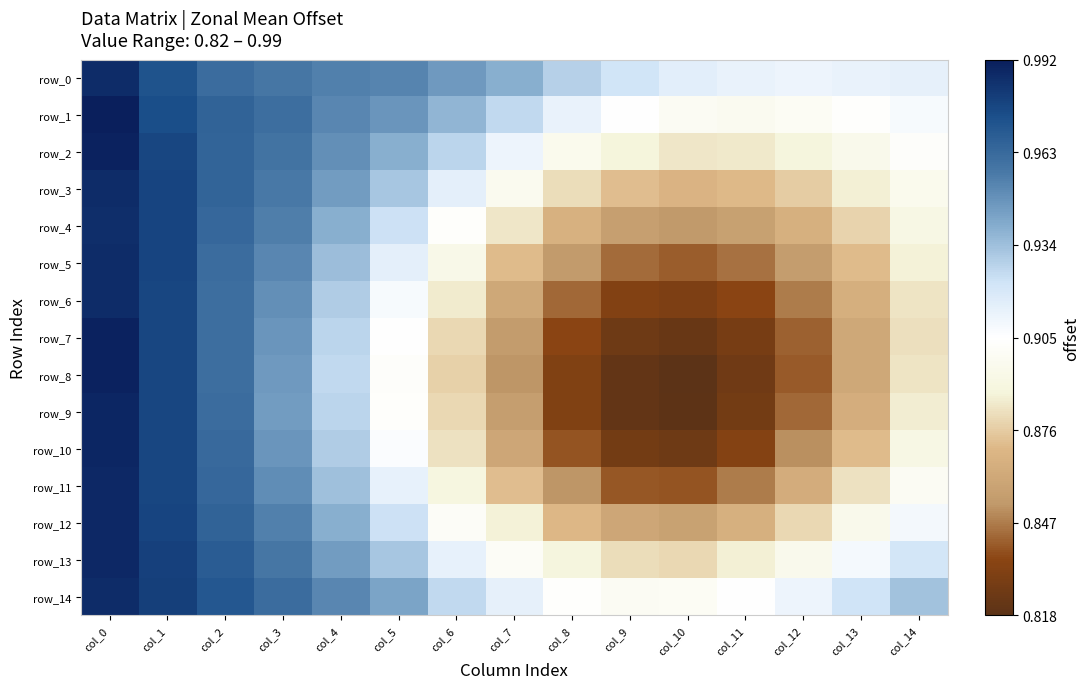

Rank the series at col_0 from lowest to highest value.

row_4, row_0, row_3, row_5, row_6, row_14, row_11, row_12, row_13, row_9, row_10, row_2, row_7, row_8, row_1